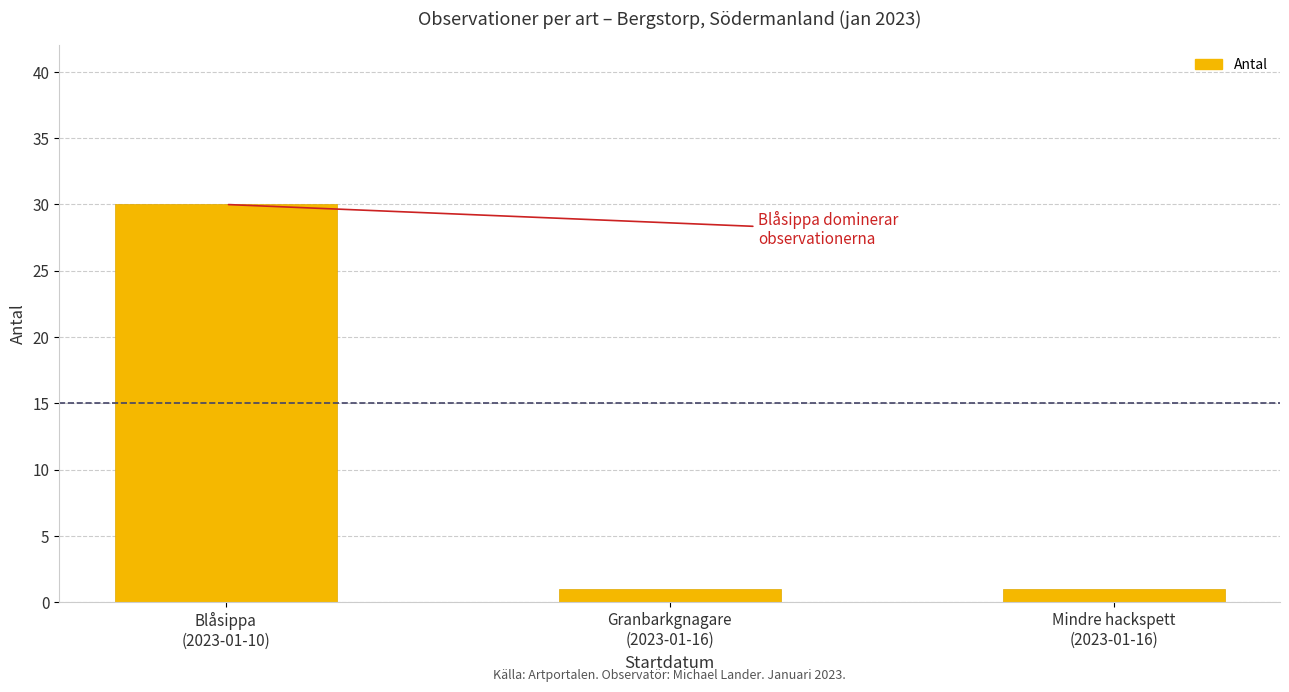

What is the label of the 2nd bar from the right?

Granbarkgnagare
(2023-01-16)